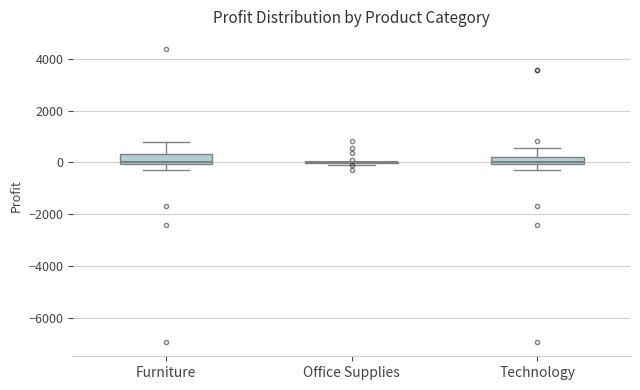

Where is the lower edge of the box for Furniture on the y-axis? The values are not printed on the chart, so give them approximately, as read against the axis.

0